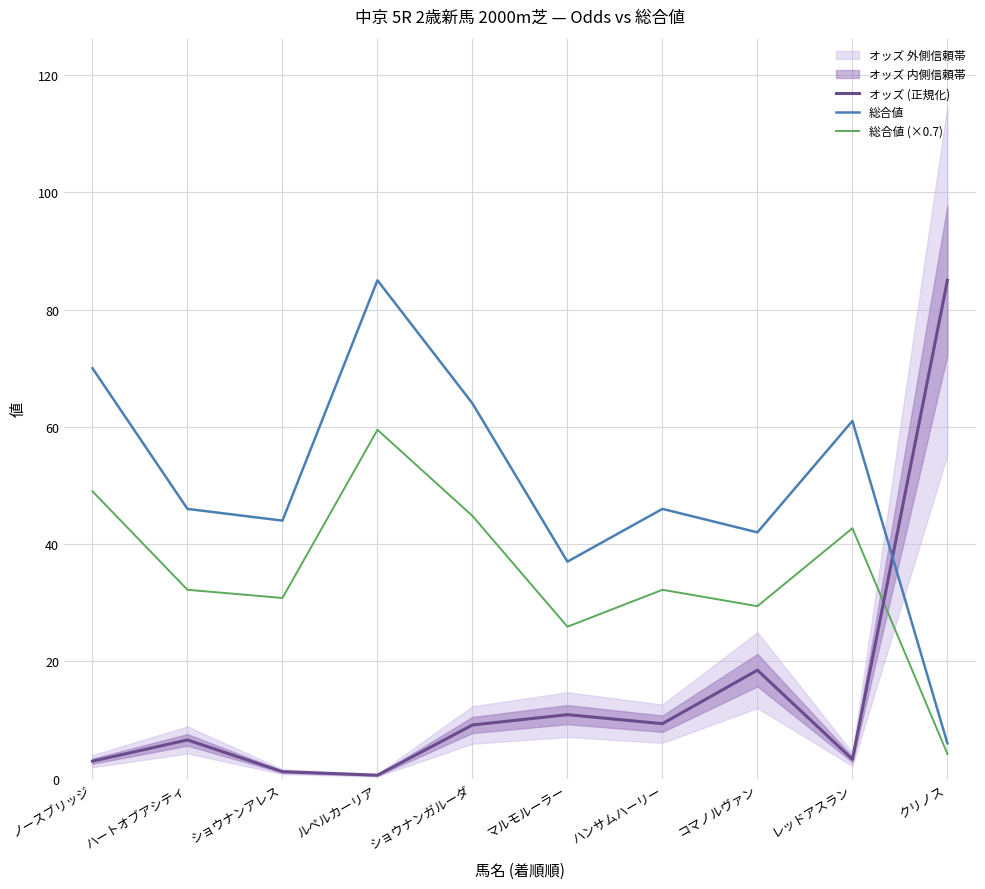

Reading left to right, transcribe all the data shown in this chart.

オッズ (正規化): ノースブリッジ=3.0	ハートオブアシティ=6.6	ショウナンアレス=1.2	ルペルカーリア=0.6	ショウナンガルーダ=9.1	マルモルーラー=10.9	ハンサムハーリー=9.4	コマノルヴァン=18.5	レッドアスラン=3.3	クリノス=85.0
総合値: ノースブリッジ=70.0	ハートオブアシティ=46.0	ショウナンアレス=44.0	ルペルカーリア=85.0	ショウナンガルーダ=64.0	マルモルーラー=37.0	ハンサムハーリー=46.0	コマノルヴァン=42.0	レッドアスラン=61.0	クリノス=6.0
総合値 (×0.7): ノースブリッジ=49.0	ハートオブアシティ=32.2	ショウナンアレス=30.8	ルペルカーリア=59.5	ショウナンガルーダ=44.8	マルモルーラー=25.9	ハンサムハーリー=32.2	コマノルヴァン=29.4	レッドアスラン=42.7	クリノス=4.2